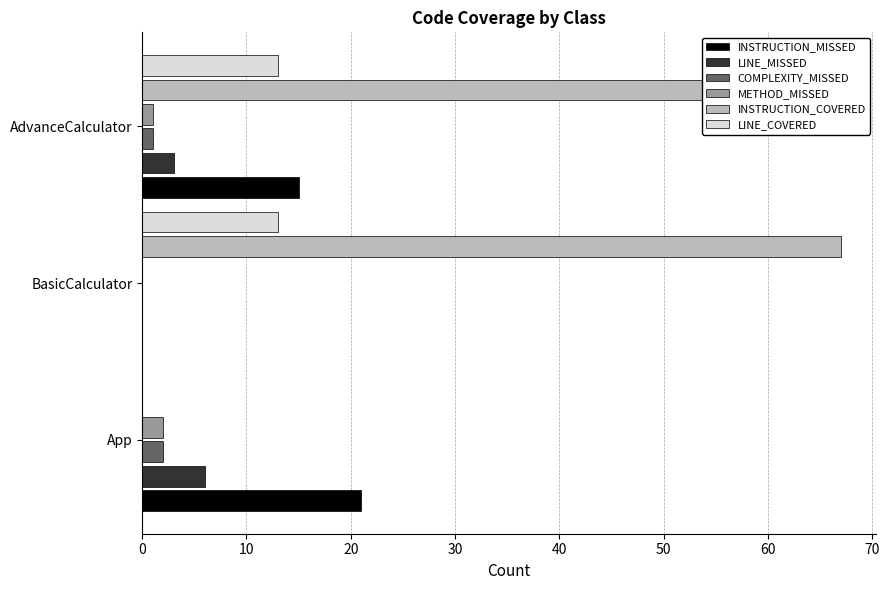

What is the approximate value of LINE_COVERED at AdvanceCalculator?

13